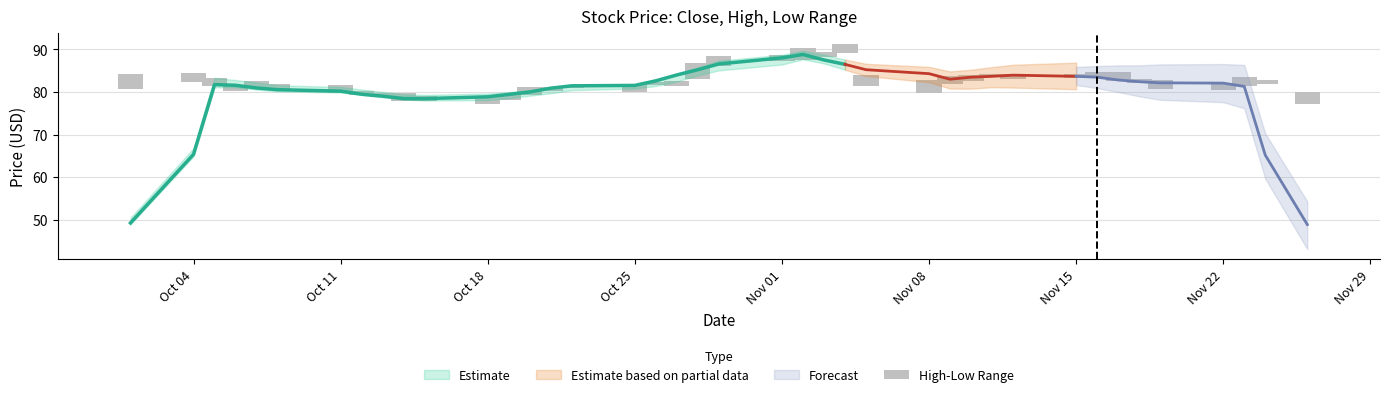

The chart shows a value of 1.4 at Nov 15. True or false?

False